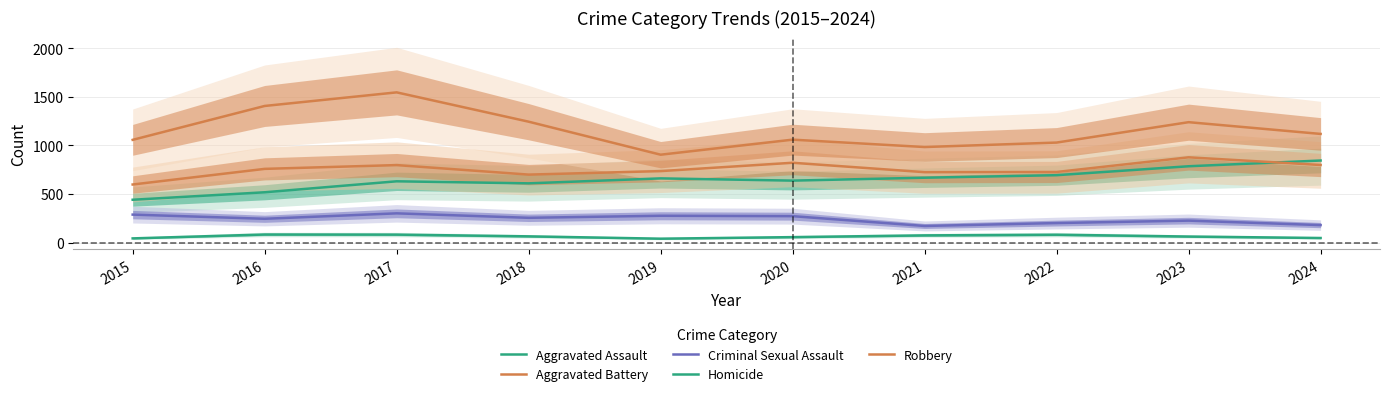

Which series has the widest spread of values?

Robbery